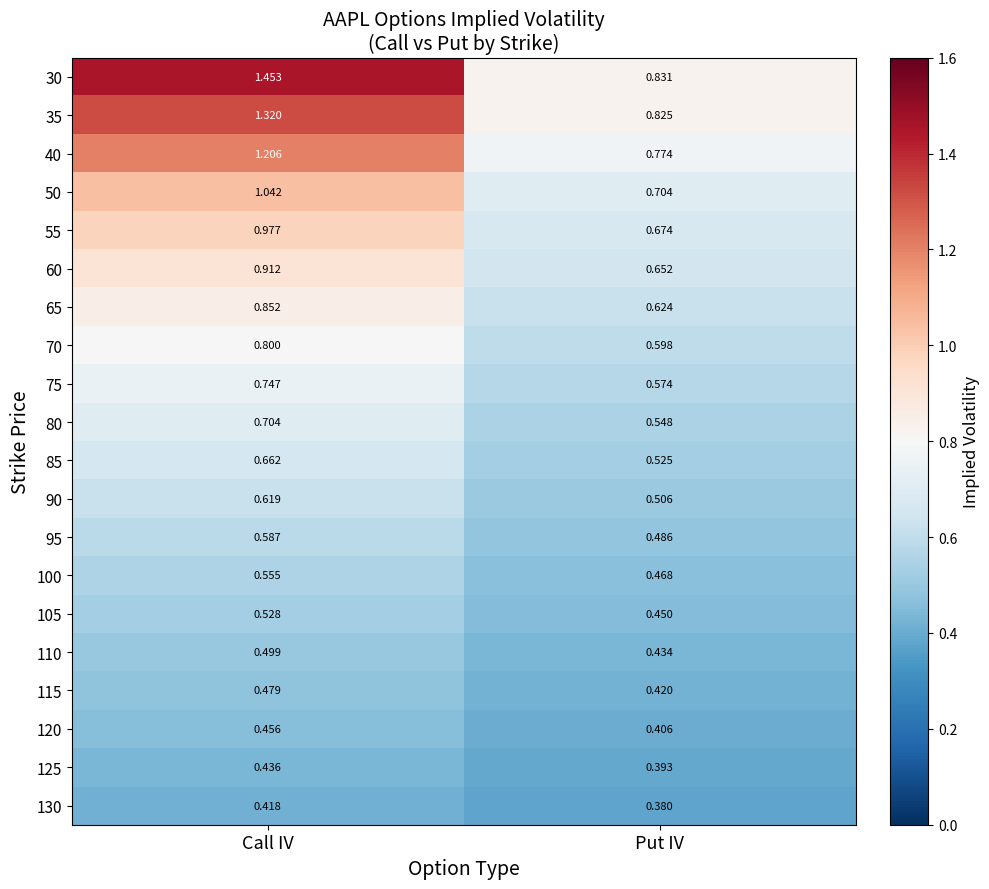

At which label is 90 closest to 0?

Put IV